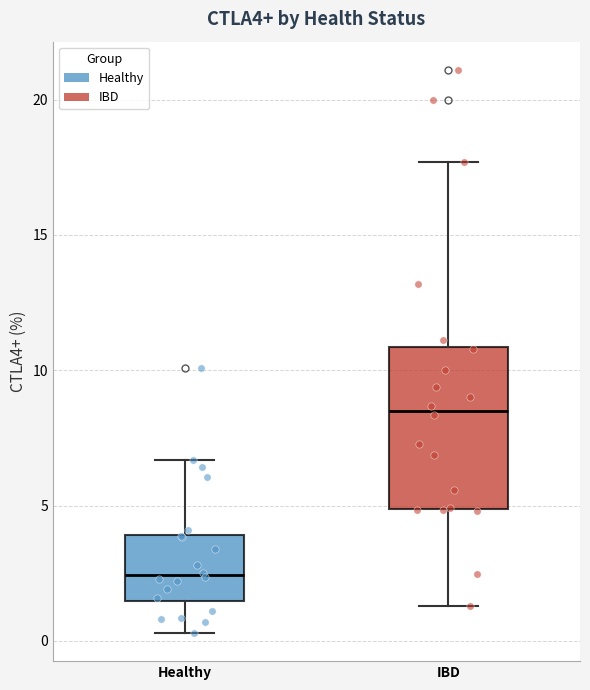

Which box's median line is the lowest?

Healthy